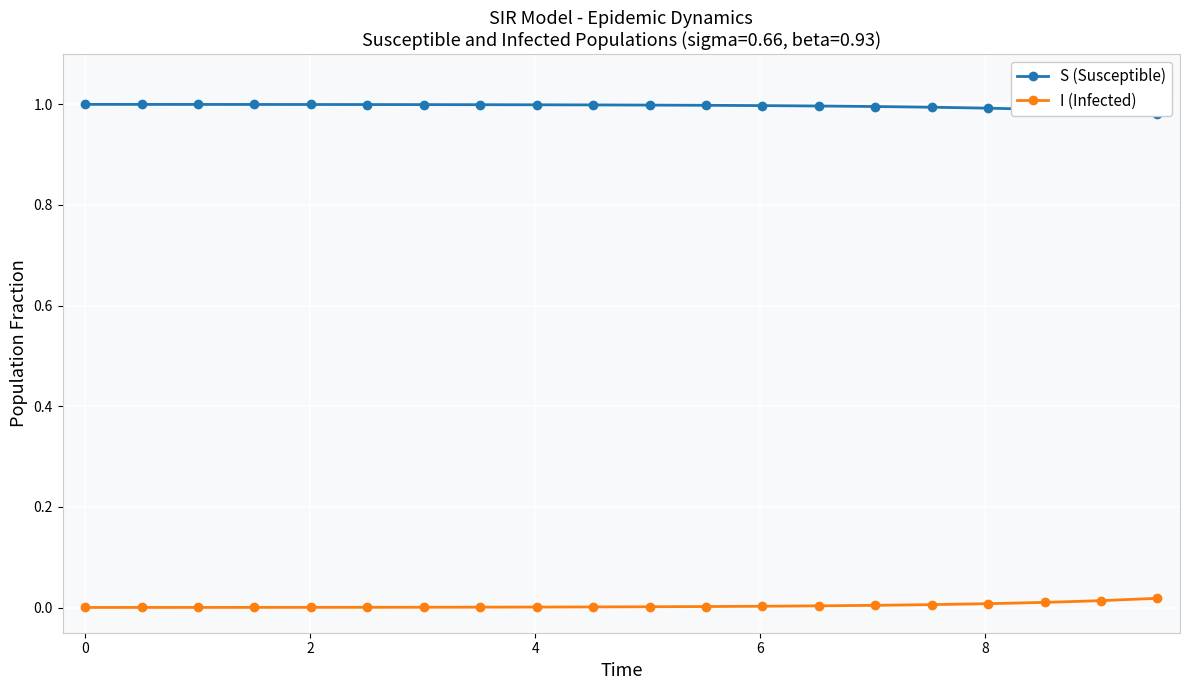

True or false: I (Infected) has a value of 0.0 at 11.

False